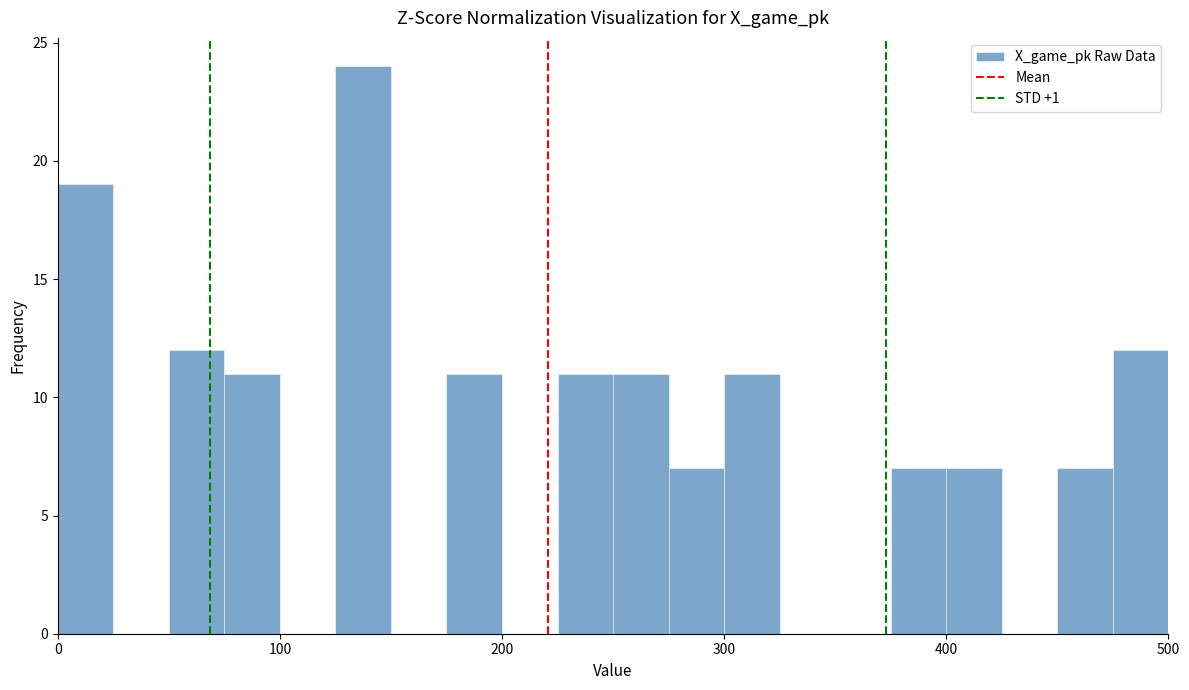

Around what value on the x-axis is the tallest bar? Give the approximate position of its centre, as read against the axis.

140